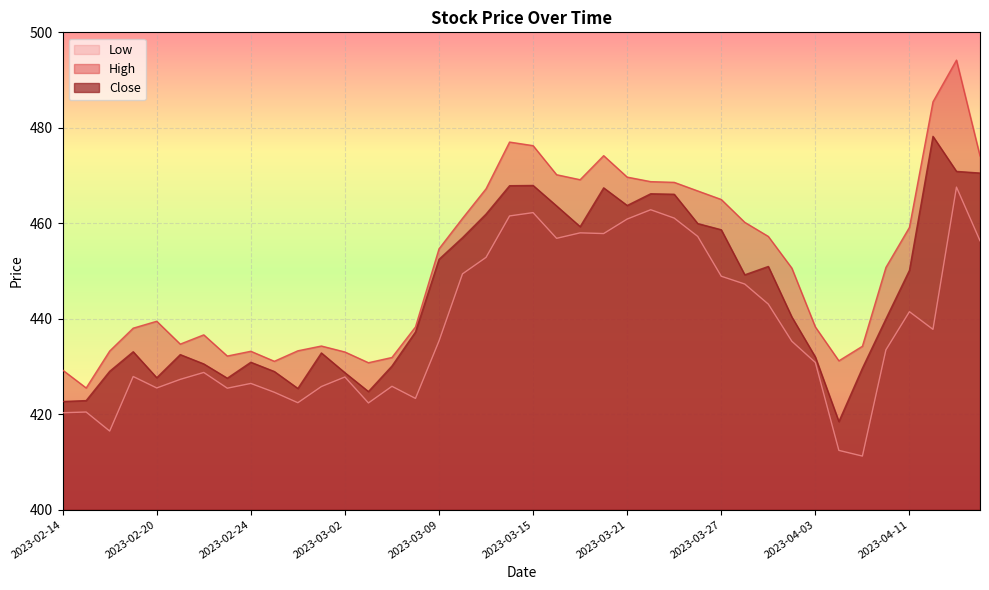

How many data points in Close are above 440?

20